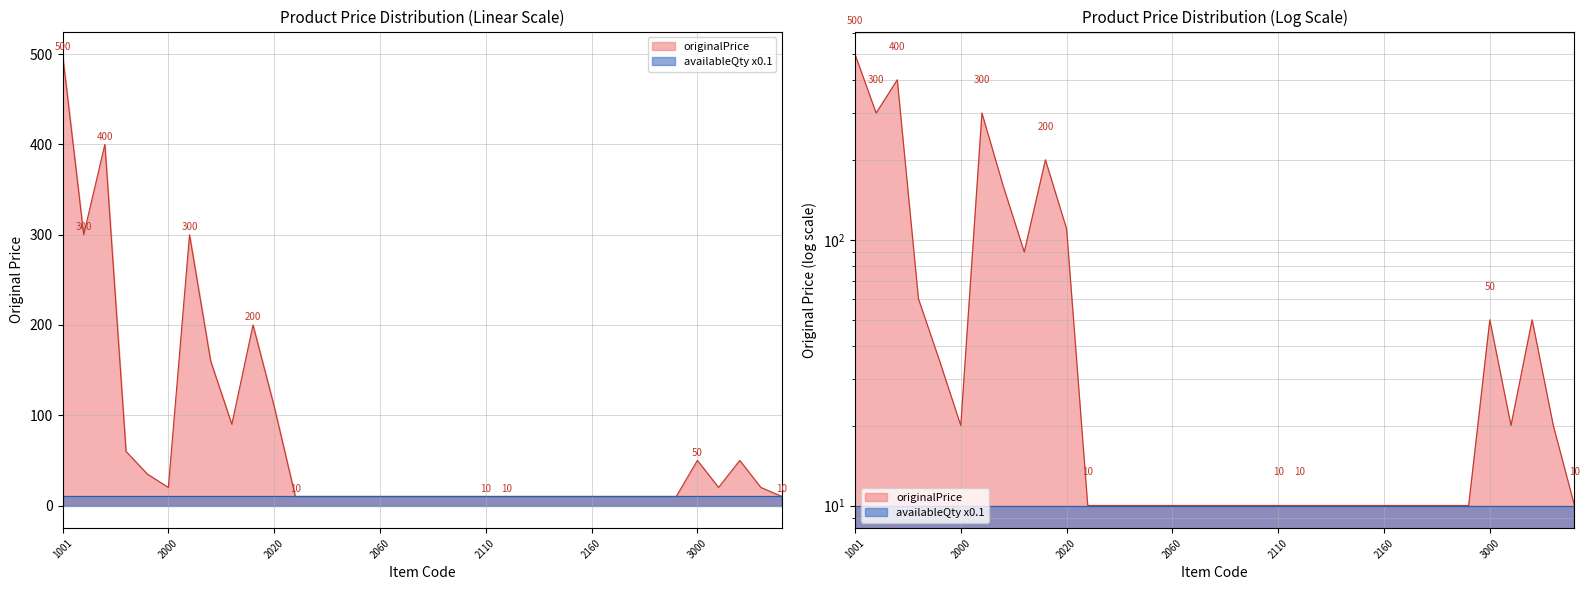

Reading right to left, transcribe all the data shown in this chart.

10	20	50	20	50	10	10	10	10	10	10	10	10	10	10	10	10	10	10	10	10	10	10	10	110	200	90	160	300	20	35	60	400	300	500